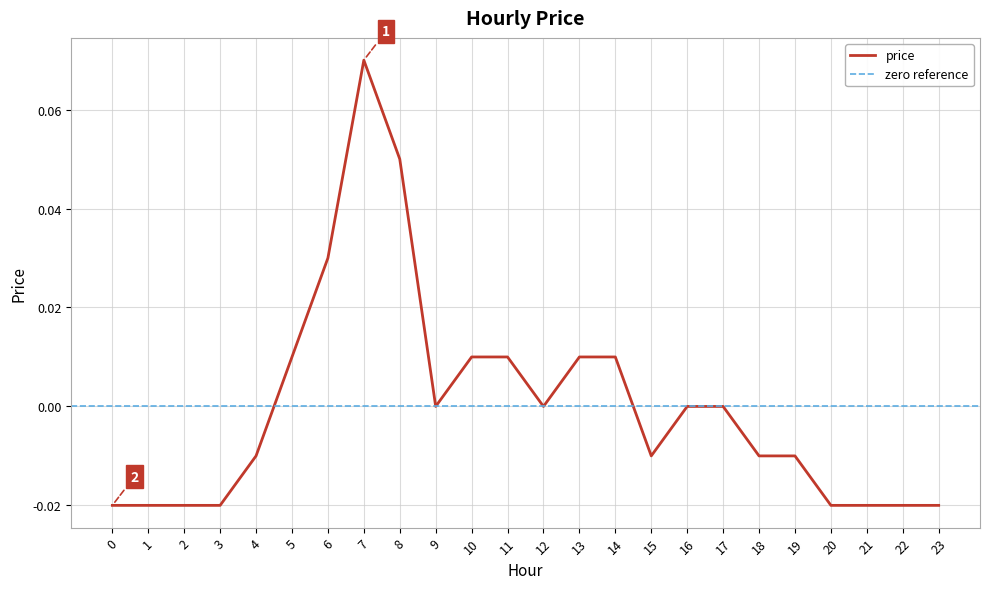

List the labels in order of value, smallest first.

0, 1, 2, 3, 20, 21, 22, 23, 4, 15, 18, 19, 9, 12, 16, 17, 5, 10, 11, 13, 14, 6, 8, 7